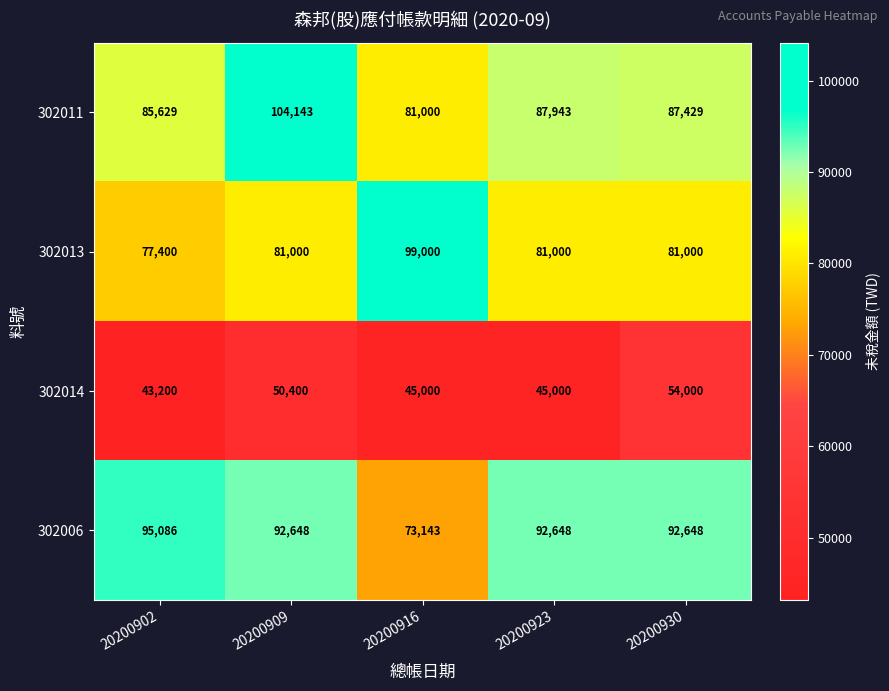

At how many categories does at least one series exceed 97472?

2